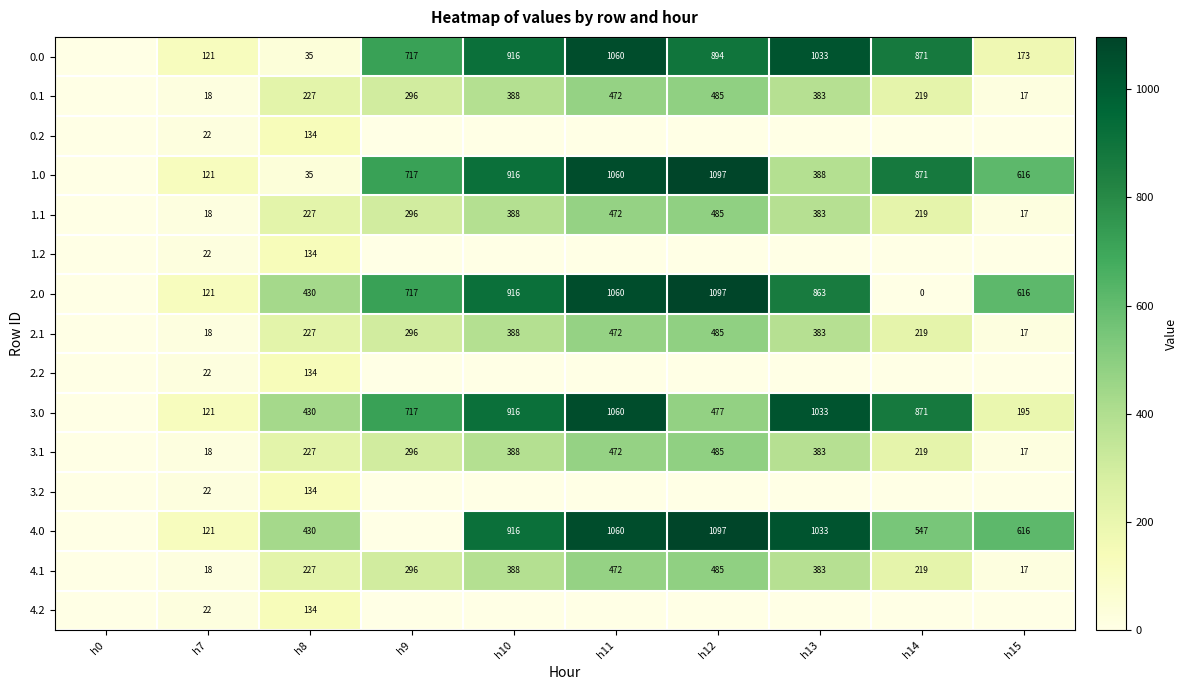

What is the spread (max minus min) of values at h15?

615.9